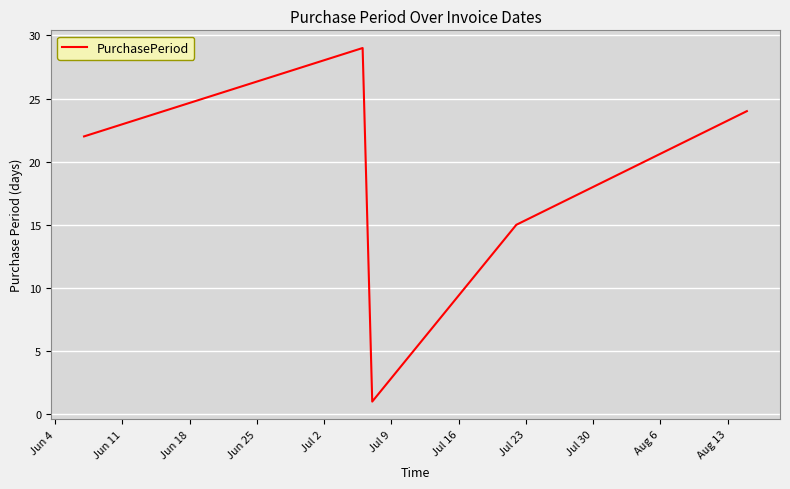

How many interior local peaks (higher than both neighbors) does the data have?

1